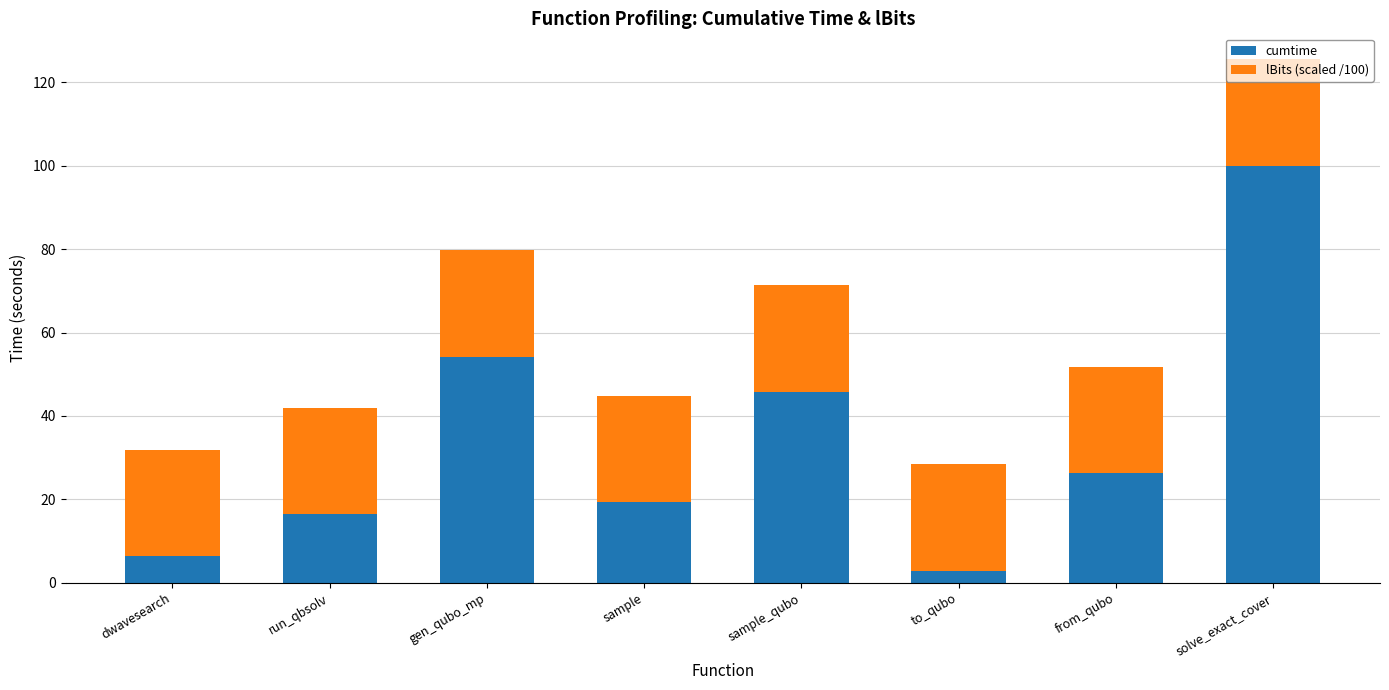

At which label is cumtime closest to 51?

gen_qubo_mp